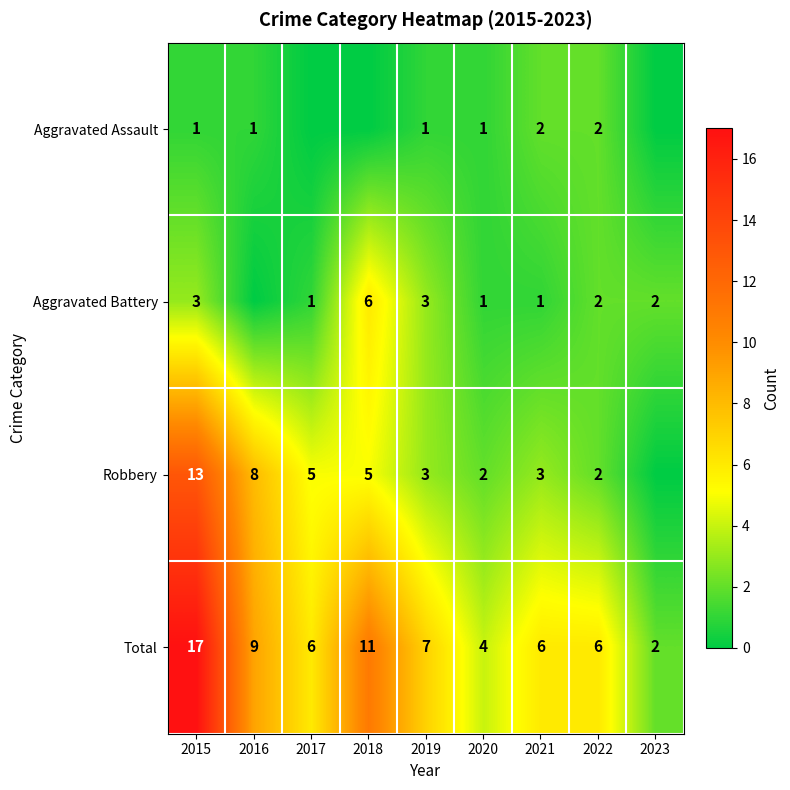

What is the difference between the maximum and second lowest values in the Total series?

13